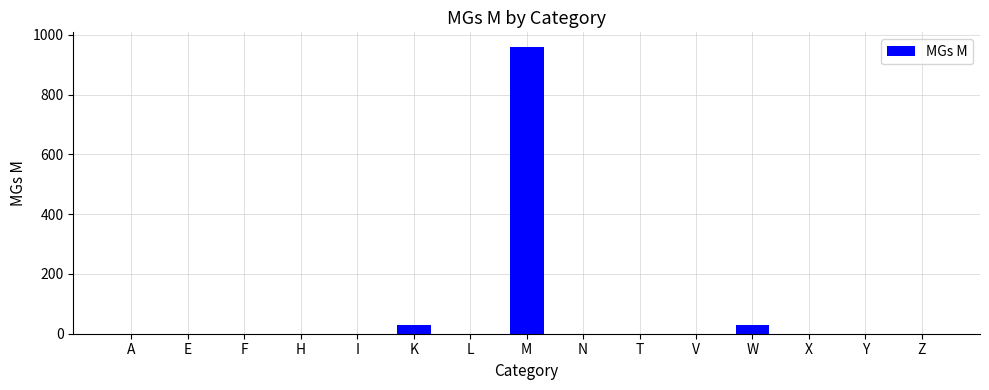

What is the ratio of the value at K to the value at W?

1.0